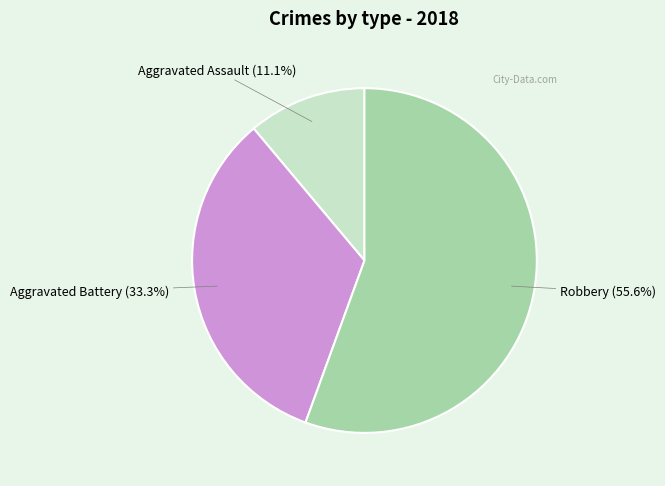

Does any single category account for the majority?

Yes